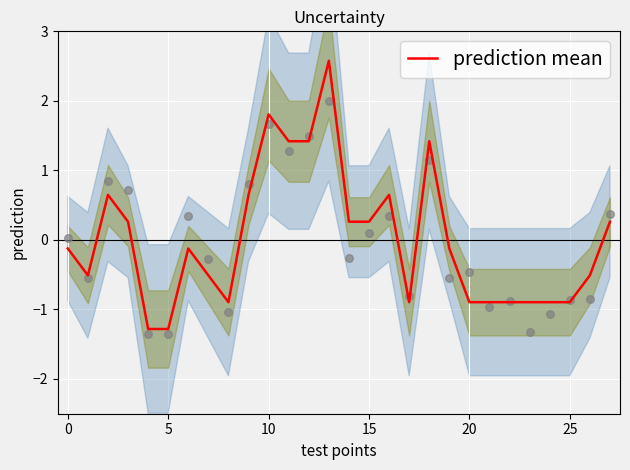

What is the change in value from 9 to 18?

+0.8